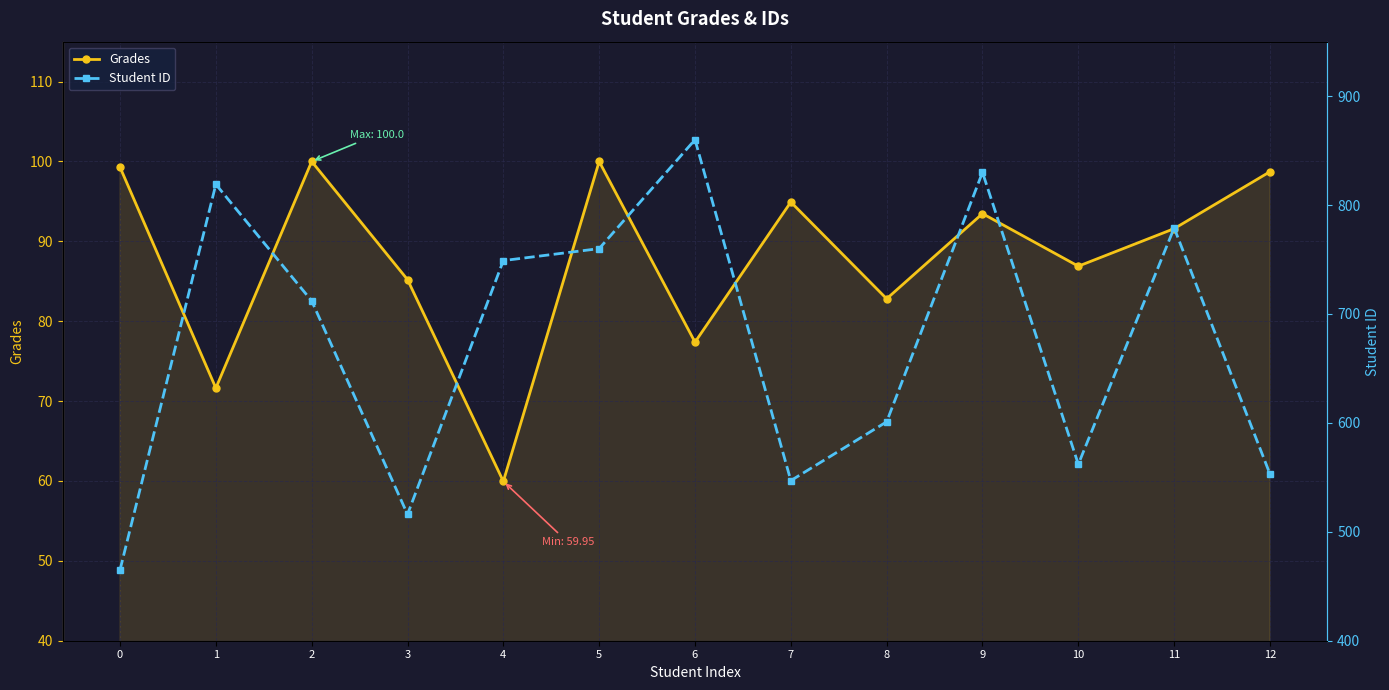

In Grades, how many points are higher than both neighbors (excluding endpoints)?

4